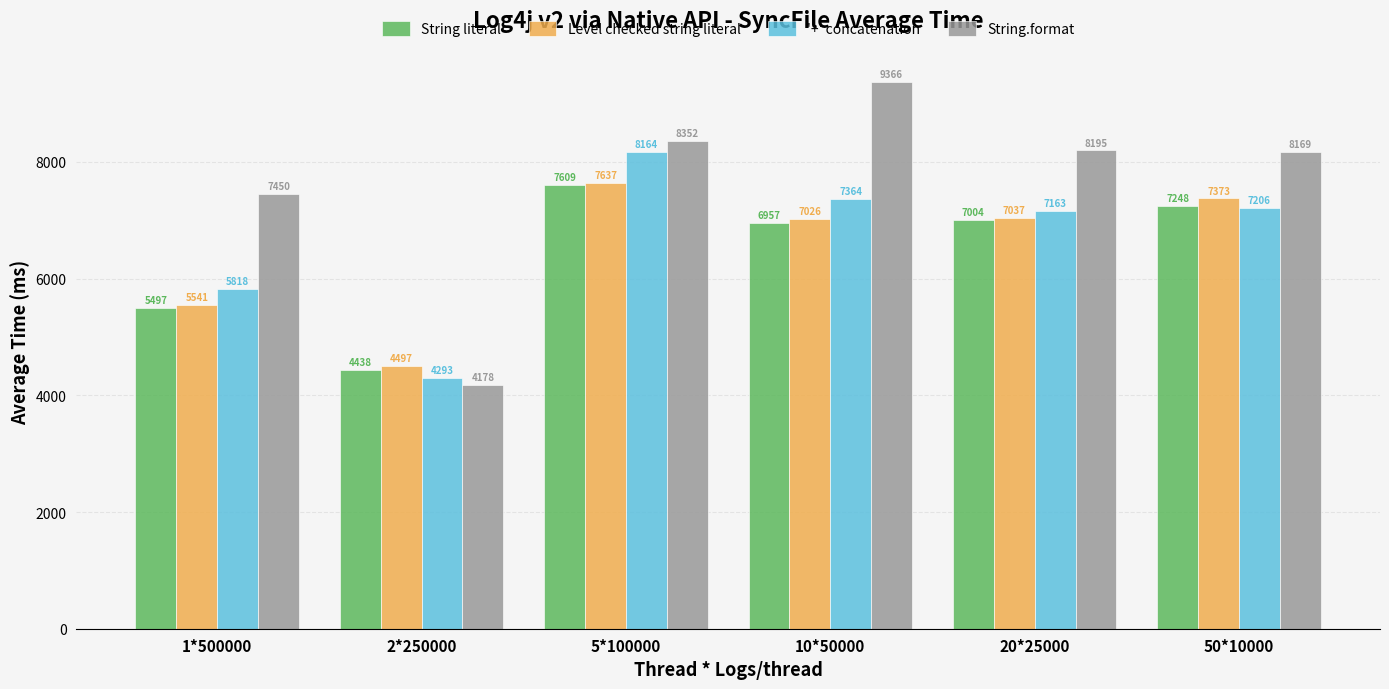

How many values in the String literal series exceed 7004?

3